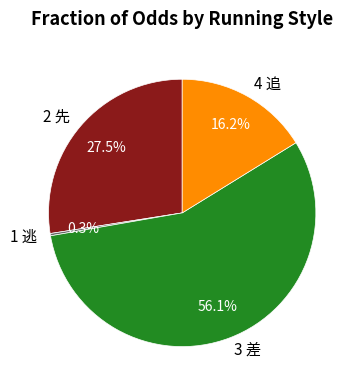

Is the sum of 3 差 and 4 追 greater than half?

Yes